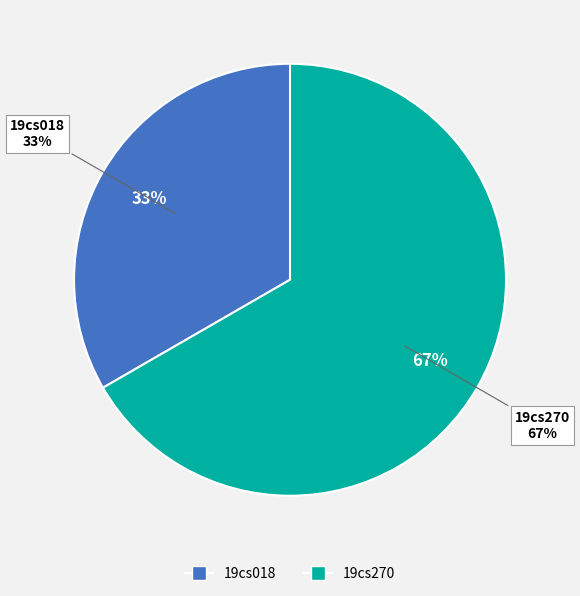

Is it true that 19cs018 is 22% of the pie?

False